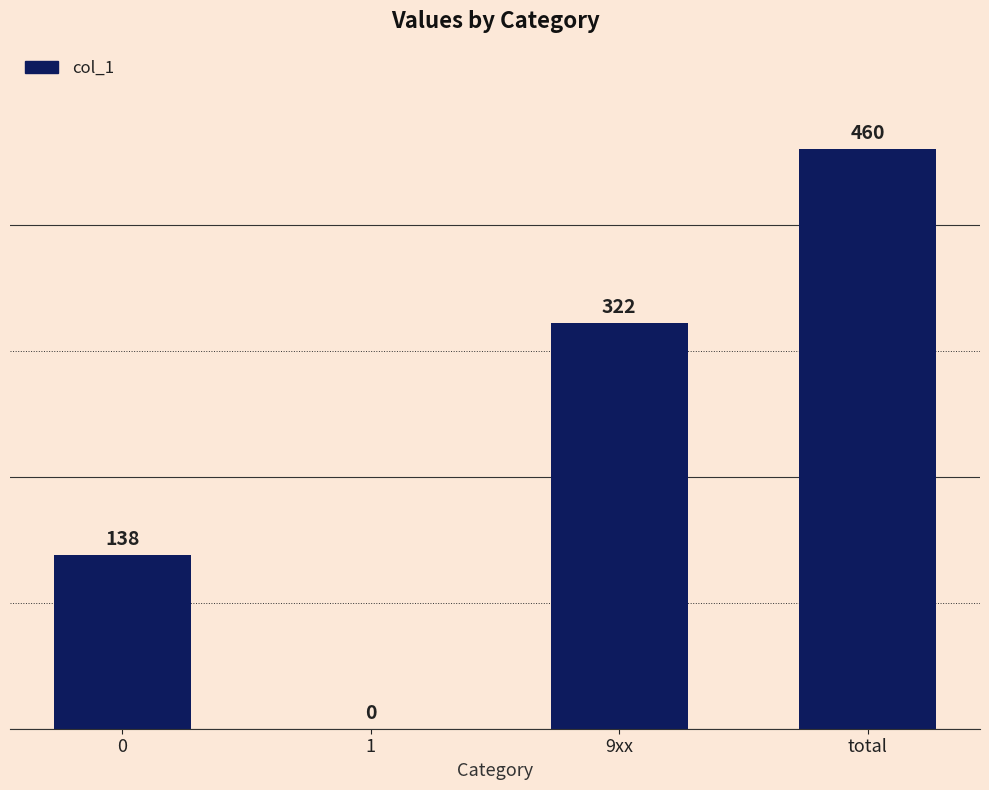

The chart shows a value of 91 at 9xx. True or false?

False